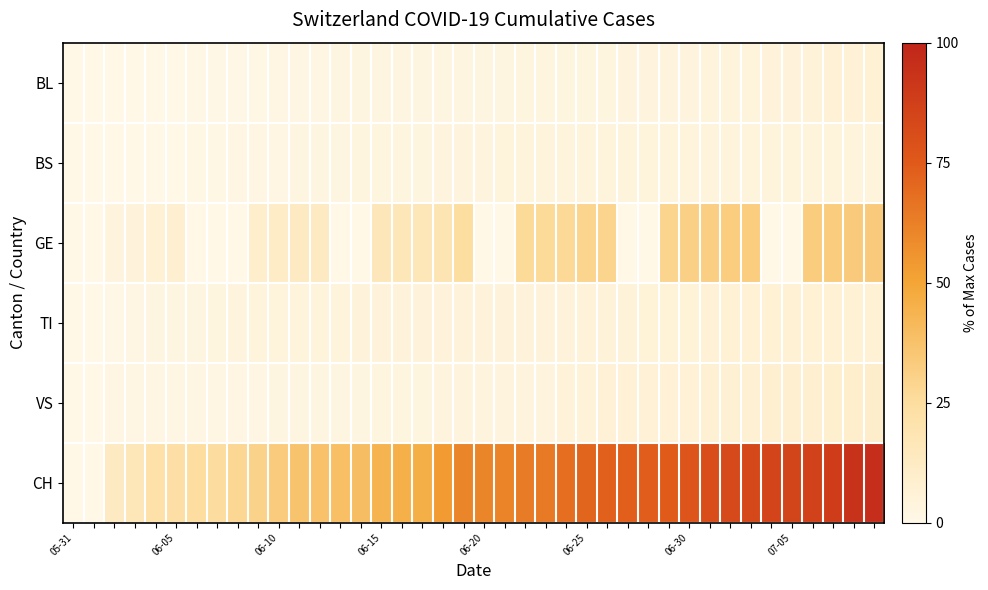

Reading left to right, what are all the values shown in this chart?

BL: 0.0	0.0	0.0	0.0	0.0	0.3	0.7	0.7	0.7	1.0	1.3	1.7	1.7	2.0	2.0	2.3	2.3	2.3	2.3	2.7	2.7	2.7	3.0	3.0	3.0	3.0	3.0	3.3	3.3	3.3	3.3	3.7	3.7	3.7	4.3	4.7	5.3	6.0	6.3	6.7
BS: 0.0	0.0	0.0	0.0	0.3	0.3	1.0	1.0	1.7	1.7	1.7	2.0	2.3	2.7	3.0	3.0	3.0	3.0	3.3	3.3	3.3	3.7	3.7	3.7	3.7	3.7	3.7	3.7	3.7	3.7	4.0	4.0	4.0	4.0	4.0	4.0	4.0	4.0	4.0	4.0
GE: 0.0	0.3	3.3	4.7	6.7	8.0	0.0	0.0	0.0	9.7	11.3	12.7	13.0	0.0	0.0	15.7	16.7	17.0	18.0	24.3	0.0	0.0	26.7	26.7	27.0	29.3	29.7	0.0	0.0	29.7	31.0	32.0	32.7	32.7	0.0	0.0	33.0	33.0	33.7	33.7
TI: 0.0	0.0	0.7	1.3	2.3	2.3	2.7	3.0	3.3	3.7	4.0	4.0	4.0	4.0	4.3	4.3	4.3	4.3	4.7	4.7	4.7	4.7	4.7	4.7	4.7	5.0	5.0	5.3	5.7	5.7	5.7	6.3	6.7	6.7	6.7	6.7	6.7	6.7	6.7	6.7
VS: 0.0	0.0	1.7	1.7	1.7	1.7	1.7	1.7	1.7	1.7	2.0	2.0	2.0	2.0	2.0	3.0	3.0	3.0	3.3	3.3	3.3	3.3	3.3	3.3	5.3	5.3	6.0	6.0	6.0	6.0	6.3	7.3	7.3	7.3	8.0	8.0	8.0	8.7	9.7	10.3
CH: 0.0	0.3	12.7	17.0	22.0	23.3	24.7	25.3	28.0	30.3	33.3	37.0	37.7	39.0	39.7	43.7	45.0	46.0	53.3	60.7	60.7	61.0	64.0	64.3	68.0	71.3	72.3	73.3	73.7	74.3	77.0	81.0	83.0	83.3	85.0	85.3	86.3	89.0	94.0	96.0